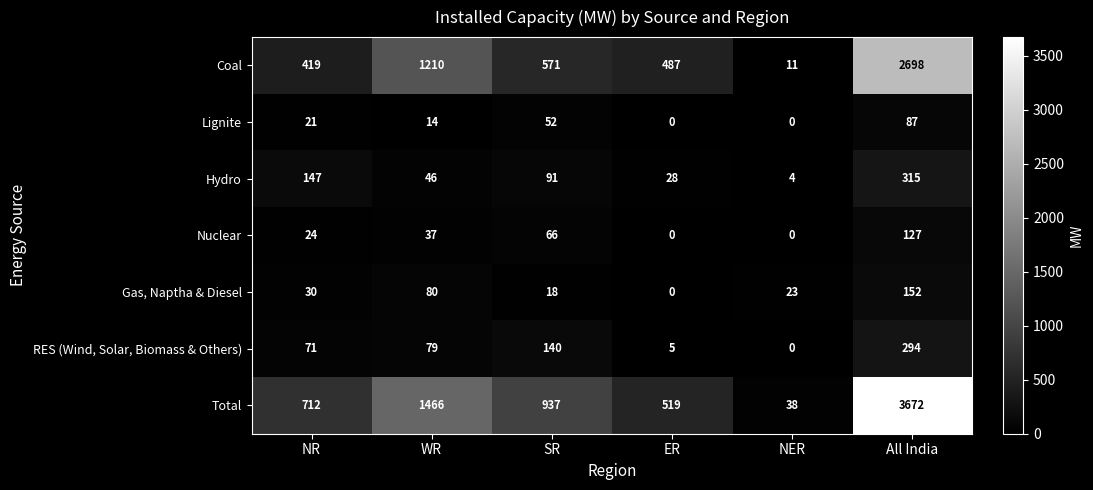

Which category has the highest value in the Hydro series?

All India